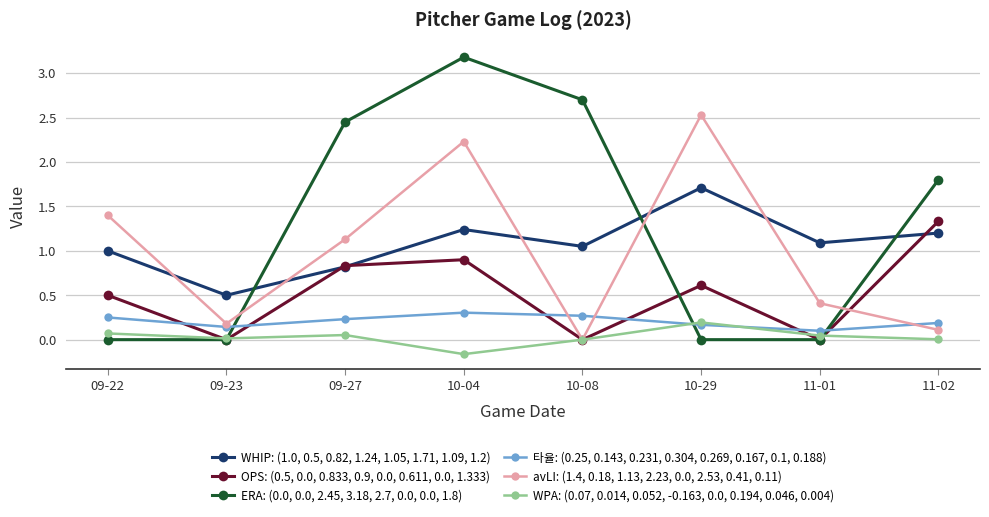

Where is ERA: (0.0, 0.0, 2.45, 3.18, 2.7, 0.0, 0.0, 1.8) nearest to the value 1?

11-02